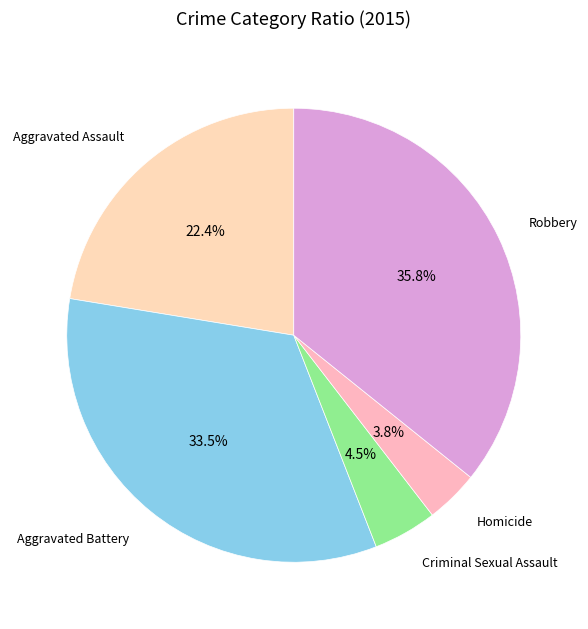

To the nearest percent, what is the combined percentage of Aggravated Assault and Robbery?

58%